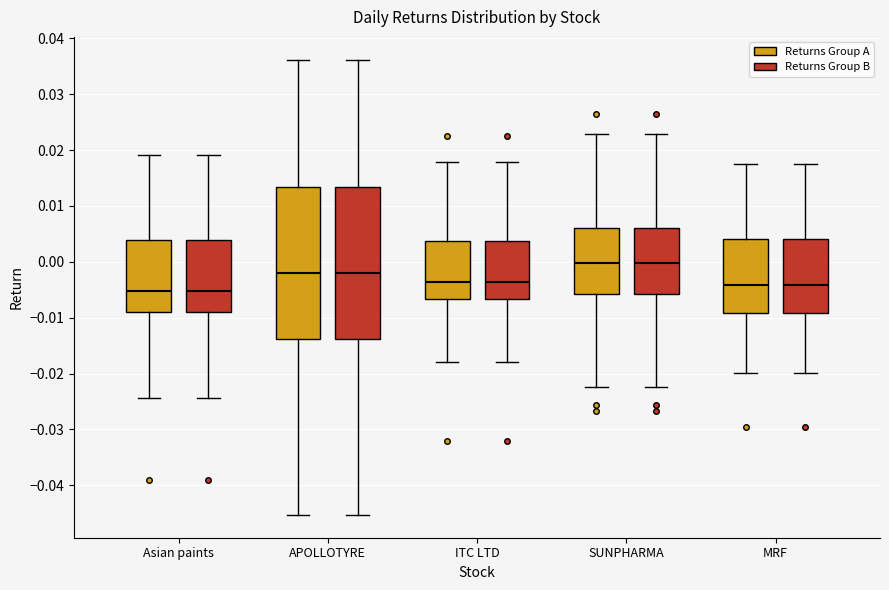

Reading left to right, transcribe this box plot: for each box, give where its median line is, the range the box spans, and where its two whiskers end, as read against the y-axis. The values are not printed on the chart, so give them approximately, as read against the axis.

Asian paints (Returns Group A): median -0.005, box -0.009 to 0.004, whiskers -0.024 to 0.019
Asian paints (Returns Group B): median -0.005, box -0.009 to 0.004, whiskers -0.024 to 0.019
APOLLOTYRE (Returns Group A): median -0.002, box -0.014 to 0.013, whiskers -0.045 to 0.036
APOLLOTYRE (Returns Group B): median -0.002, box -0.014 to 0.013, whiskers -0.045 to 0.036
ITC LTD (Returns Group A): median -0.004, box -0.007 to 0.004, whiskers -0.018 to 0.018
ITC LTD (Returns Group B): median -0.004, box -0.007 to 0.004, whiskers -0.018 to 0.018
SUNPHARMA (Returns Group A): median 0.000, box -0.006 to 0.006, whiskers -0.022 to 0.023
SUNPHARMA (Returns Group B): median 0.000, box -0.006 to 0.006, whiskers -0.022 to 0.023
MRF (Returns Group A): median -0.004, box -0.009 to 0.004, whiskers -0.020 to 0.017
MRF (Returns Group B): median -0.004, box -0.009 to 0.004, whiskers -0.020 to 0.017